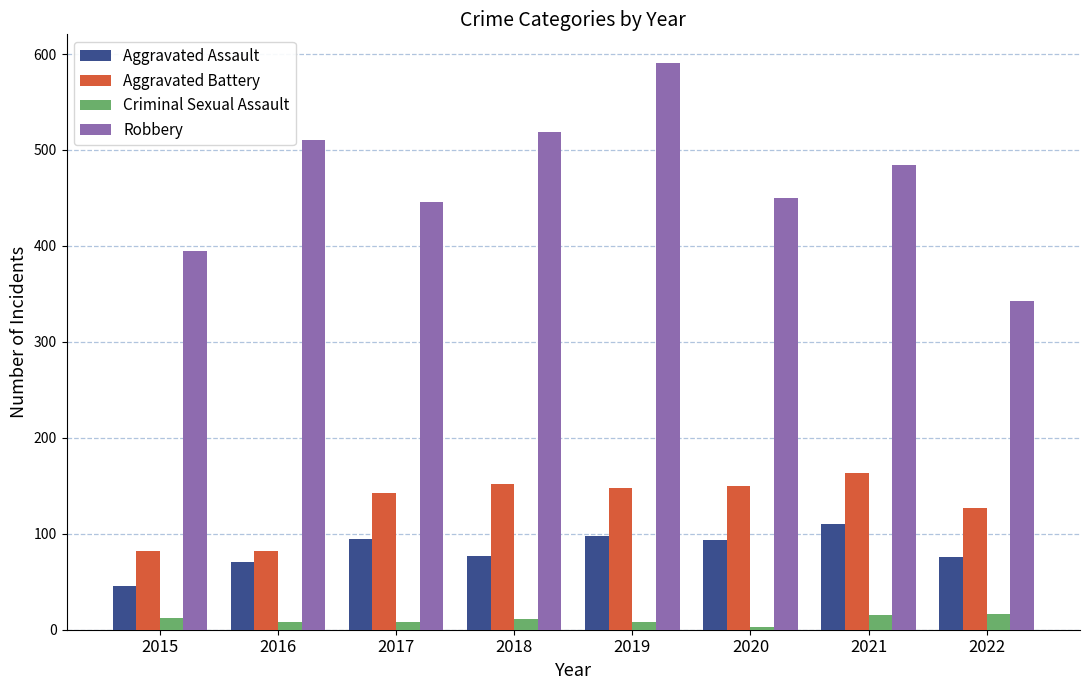

Which series has the largest range (max minus min)?

Robbery